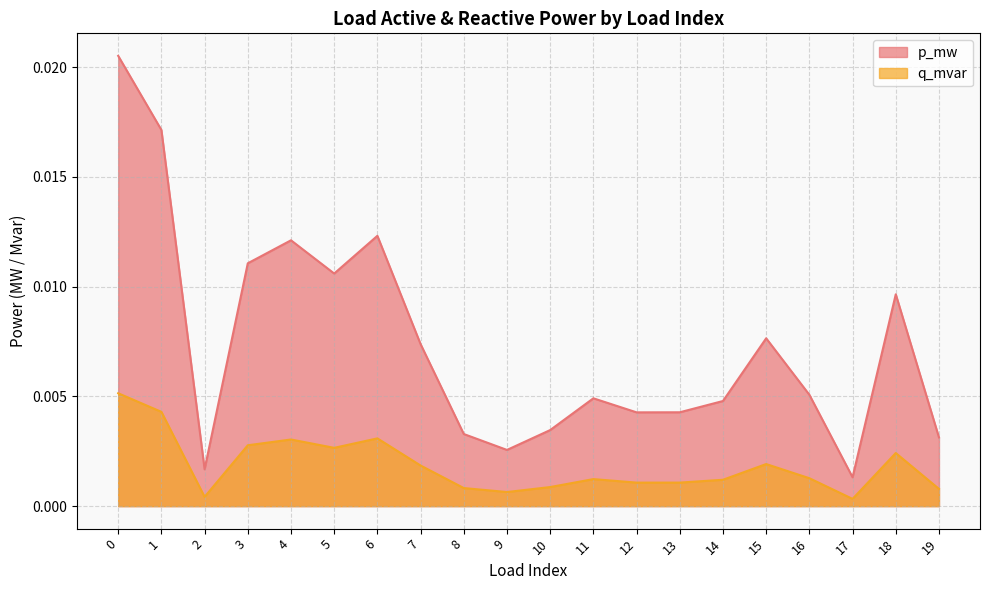

What are all the series names shown in the legend?

p_mw, q_mvar